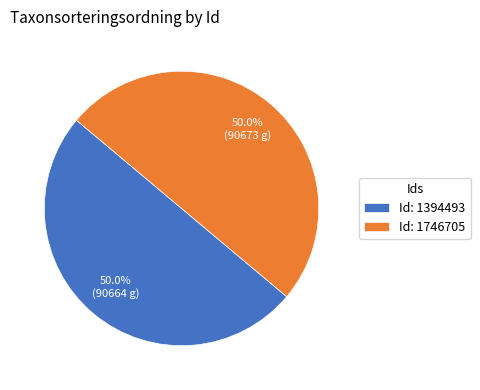

What is the ratio of the value at Id: 1746705 to the value at Id: 1394493?

1.0